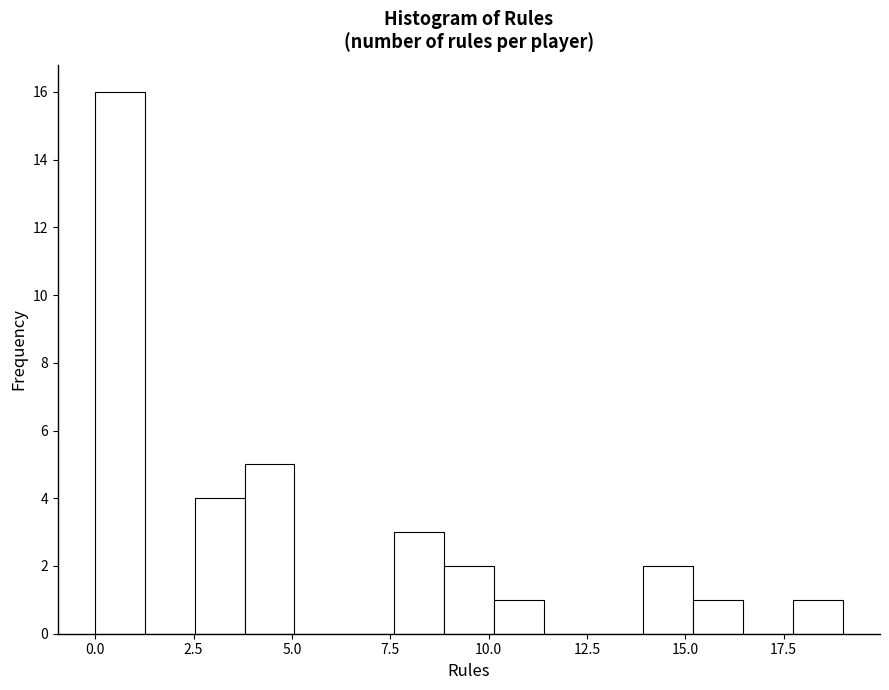

Read against the x-axis, roughly where is the centre of the tallest bar?

0.5